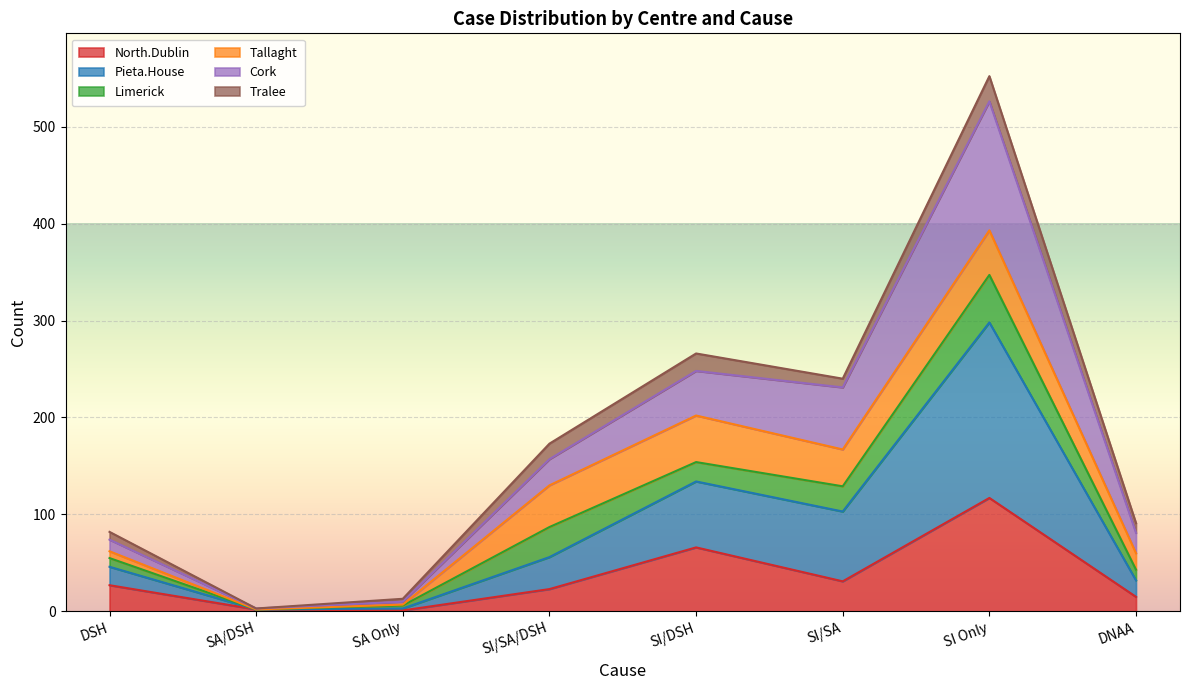

What is the maximum value for North.Dublin?

117